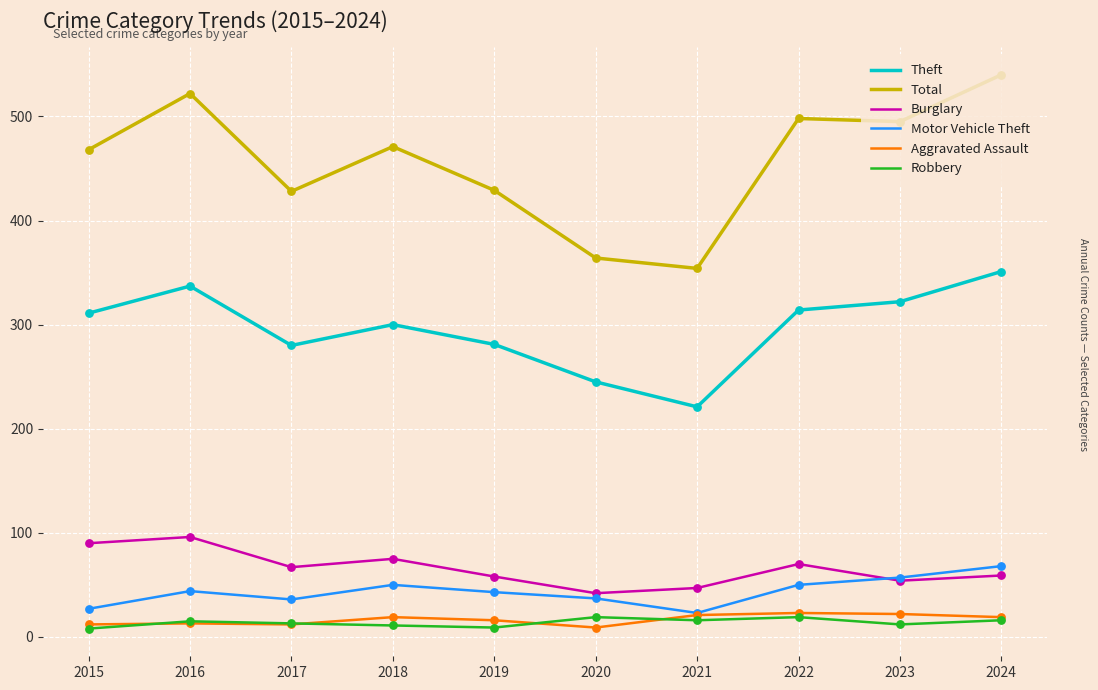

At how many categories does at least one series exceed 311?

10